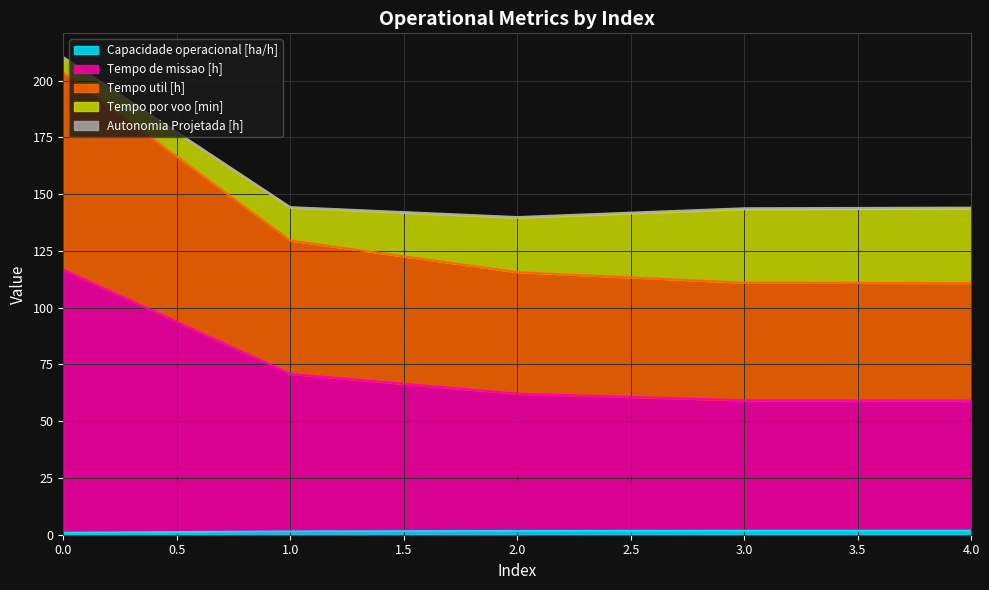

Does the chart have visible grid lines?

Yes